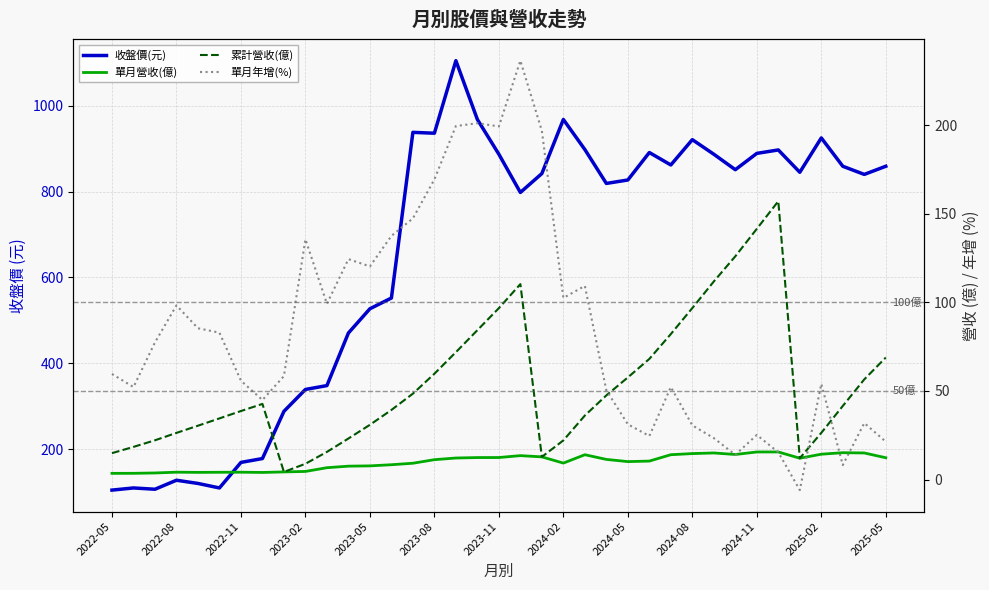

What is the total value across all series at 2024-02?

1101.9